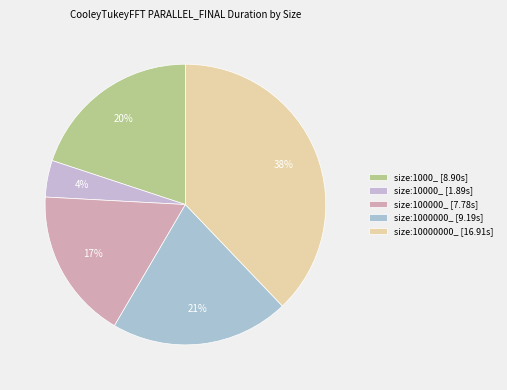

Rank the categories by value from lowest to highest.

size:10000_, size:100000_, size:1000_, size:1000000_, size:10000000_